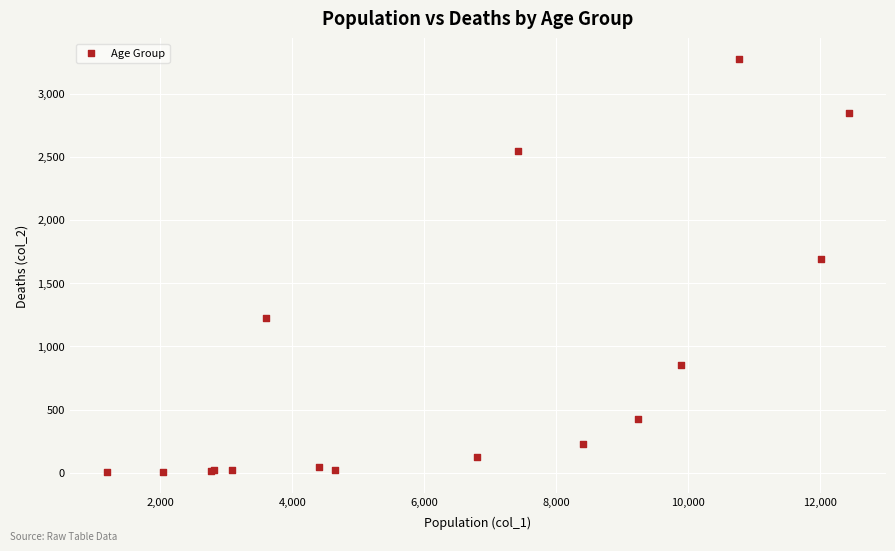

What Y value in the scatter plot is closest to 1638?

1690